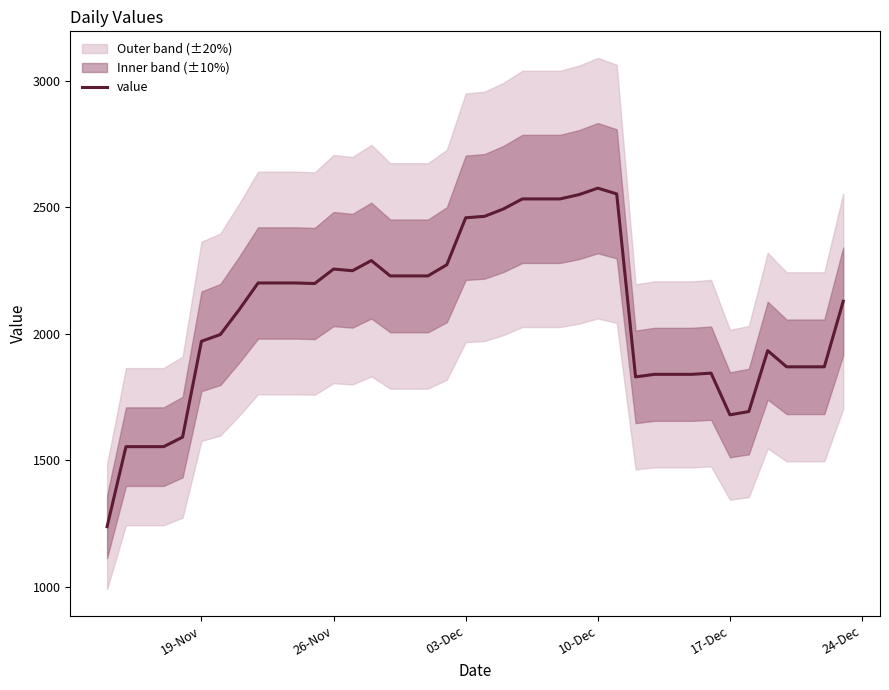

How many interior local valleys (lower than both neighbors) does the data have?

4